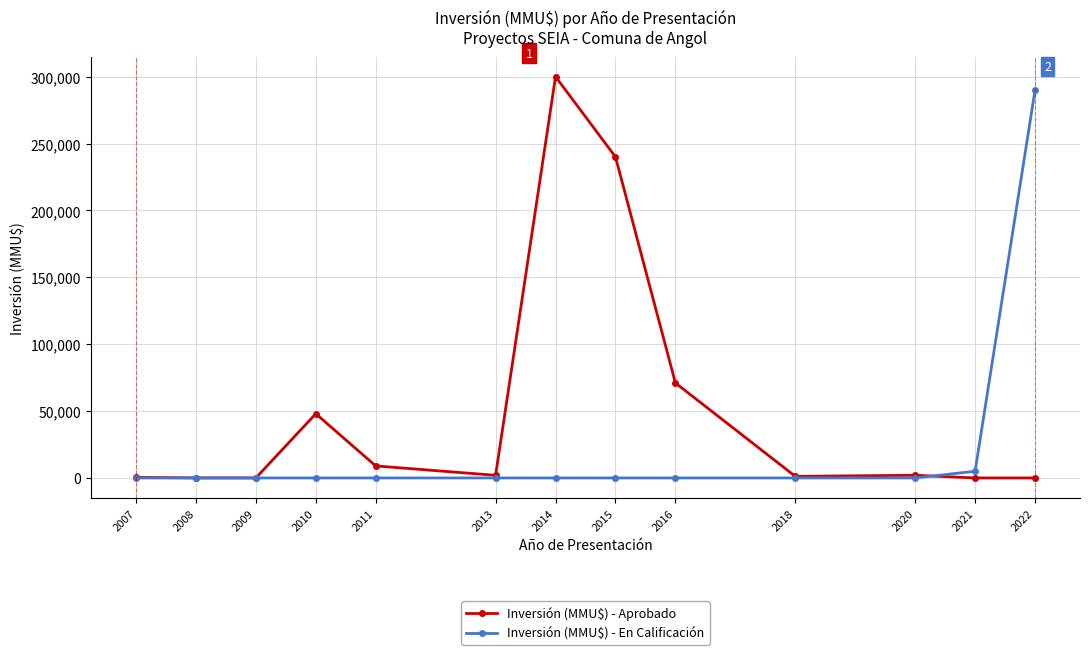

Which series changed the most between 2010 and 2016?

Inversión (MMU$) - Aprobado